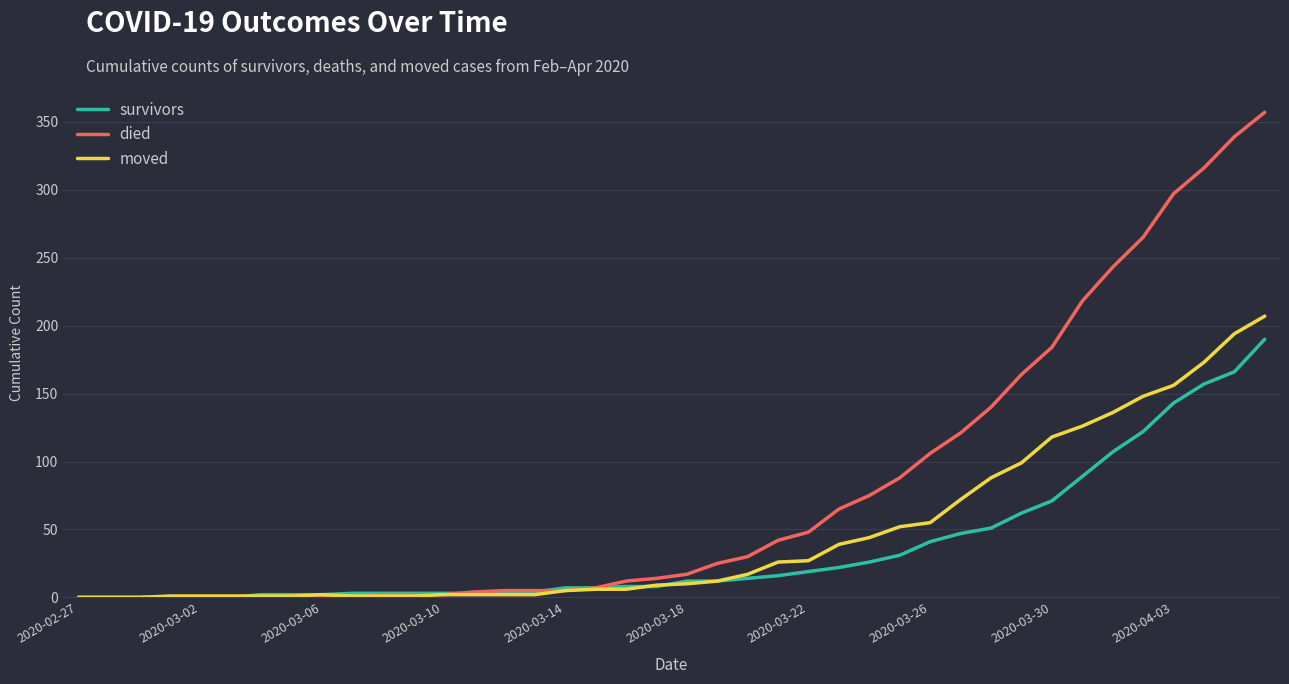

What are all the series names shown in the legend?

survivors, died, moved